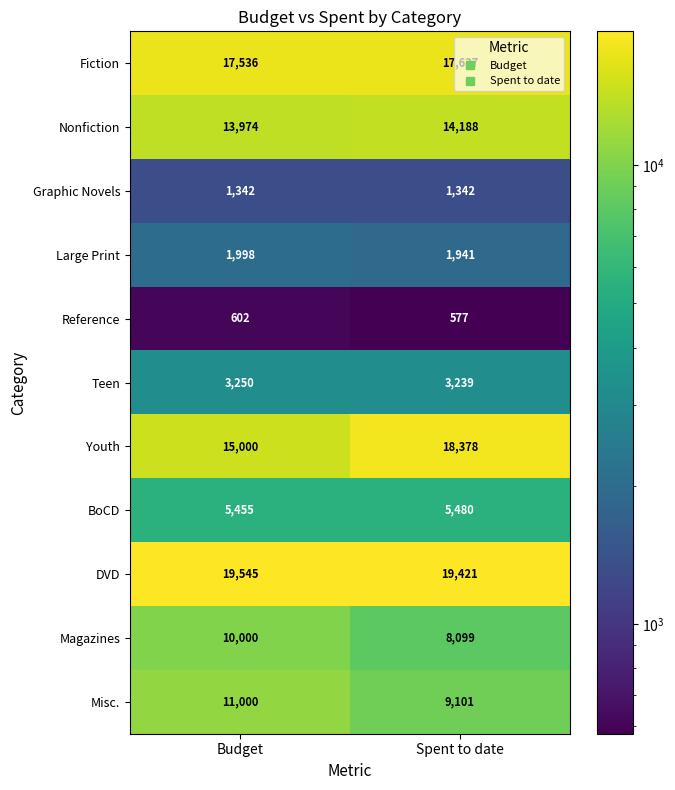

How many values in the Teen series are below 3250?

1